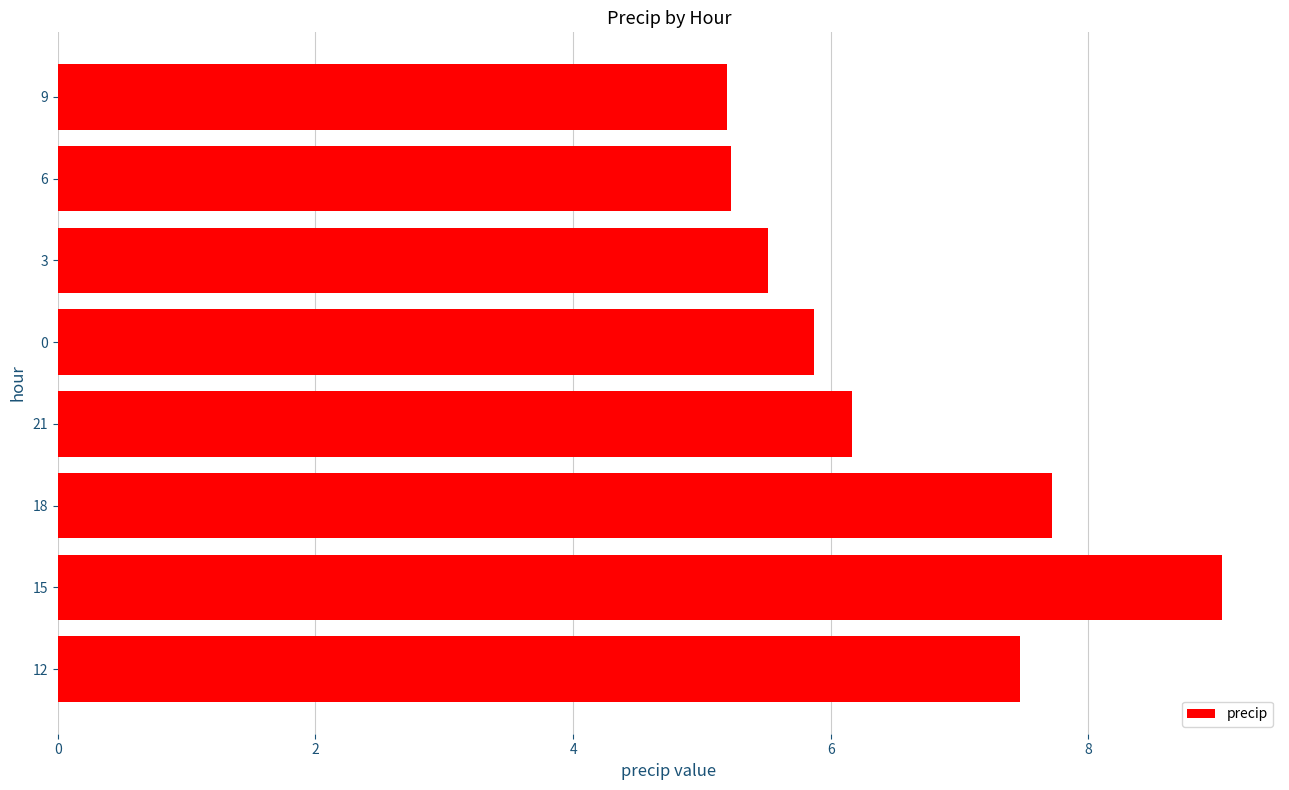

What is the maximum value shown in the chart?

9.0